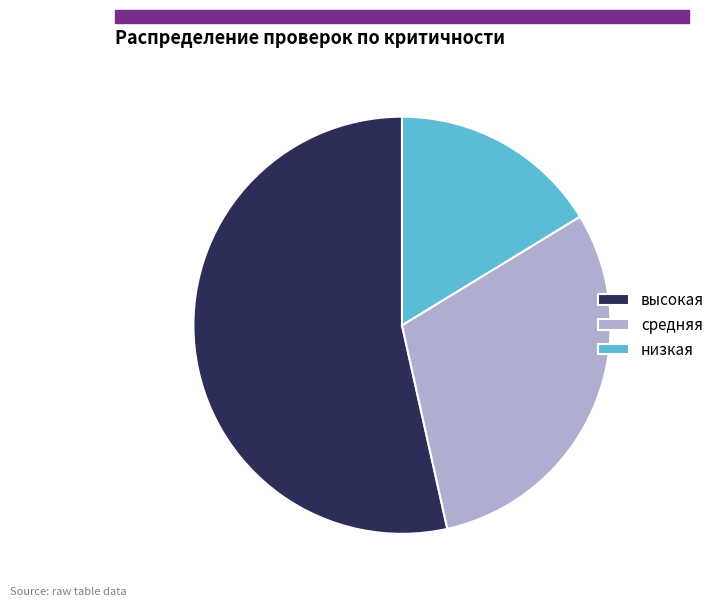

Is it true that низкая is 7% of the pie?

False